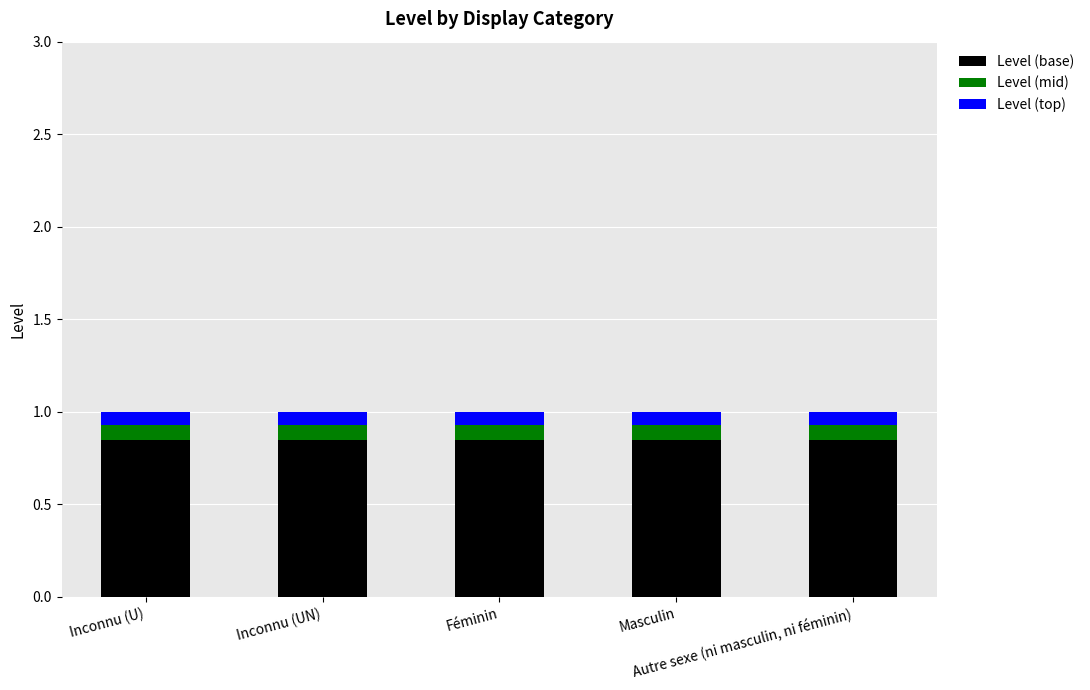

What is the average value of the Level (base) series?

0.8